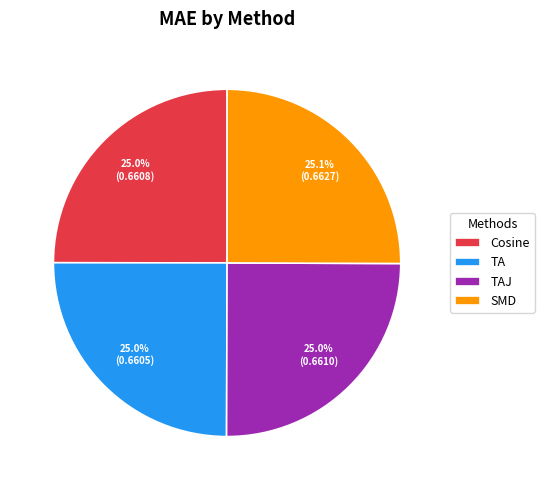

Combined, what portion of the pie is Cosine and SMD?

50.0%